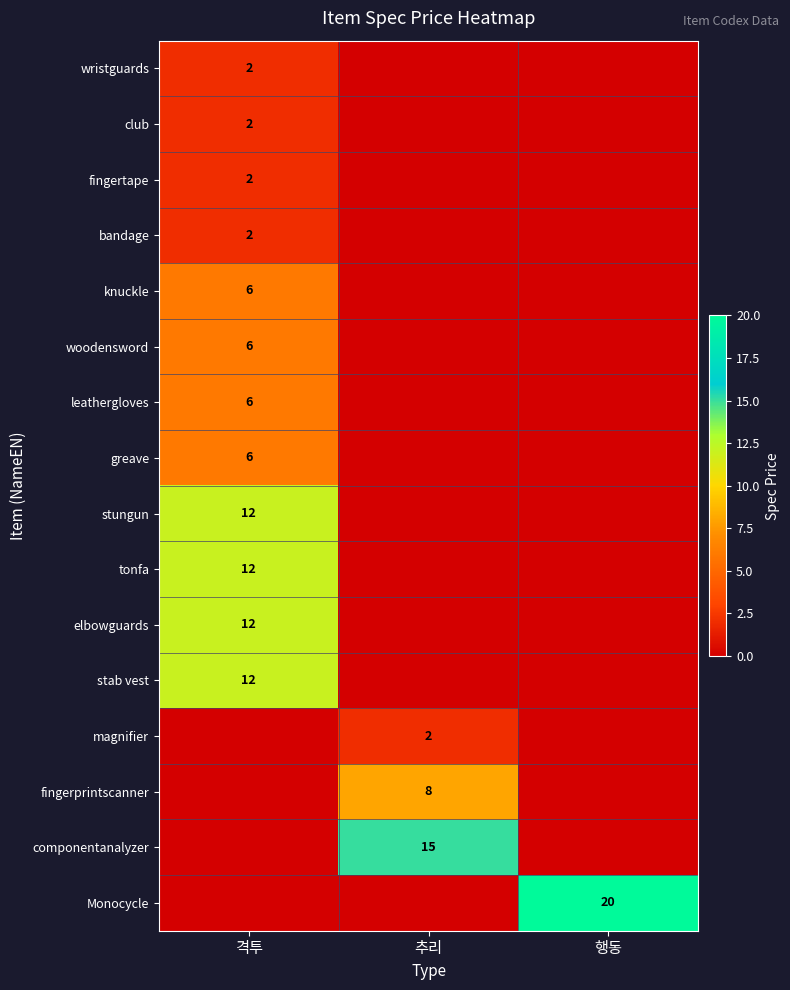

Between 격투 and 추리, which is larger?

격투